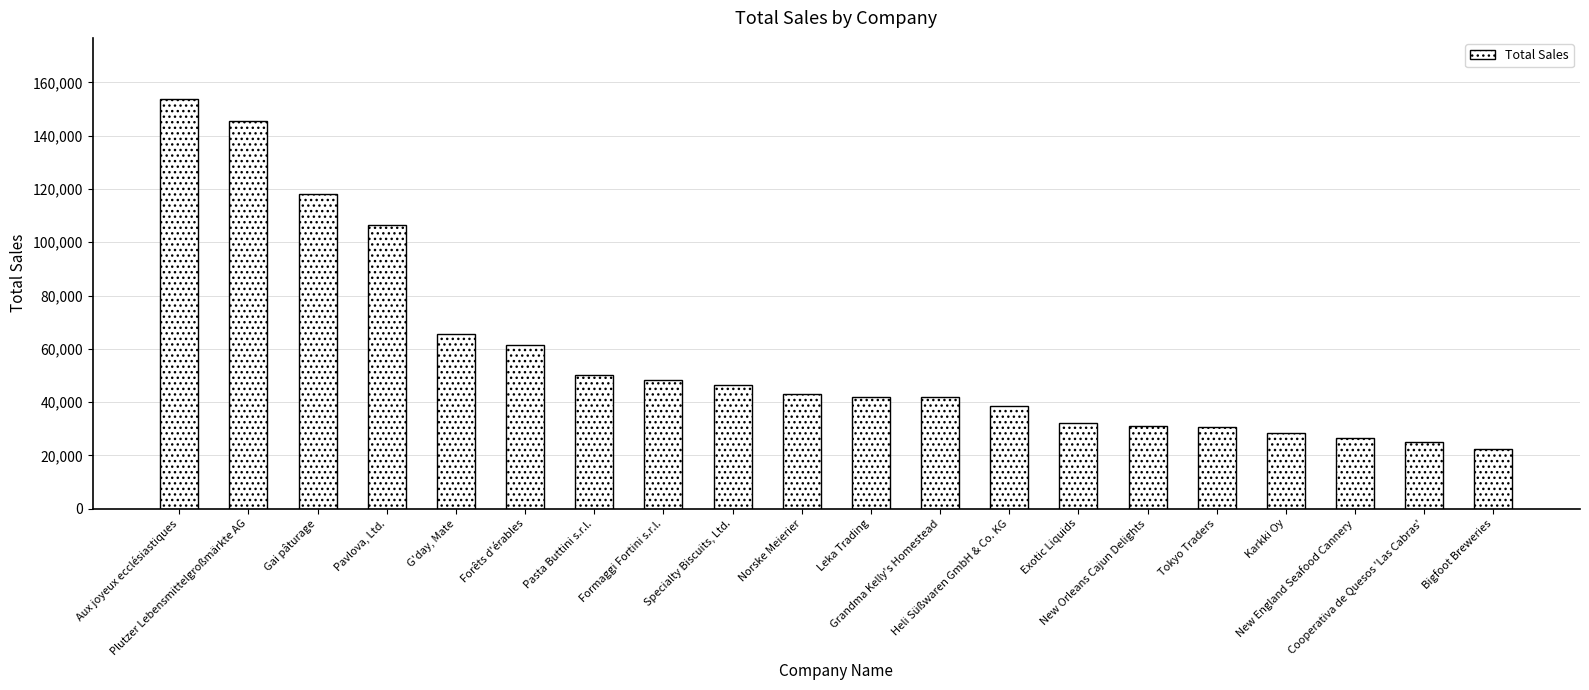

What is the difference between the values at Tokyo Traders and Pasta Buttini s.r.l.?

19728.3